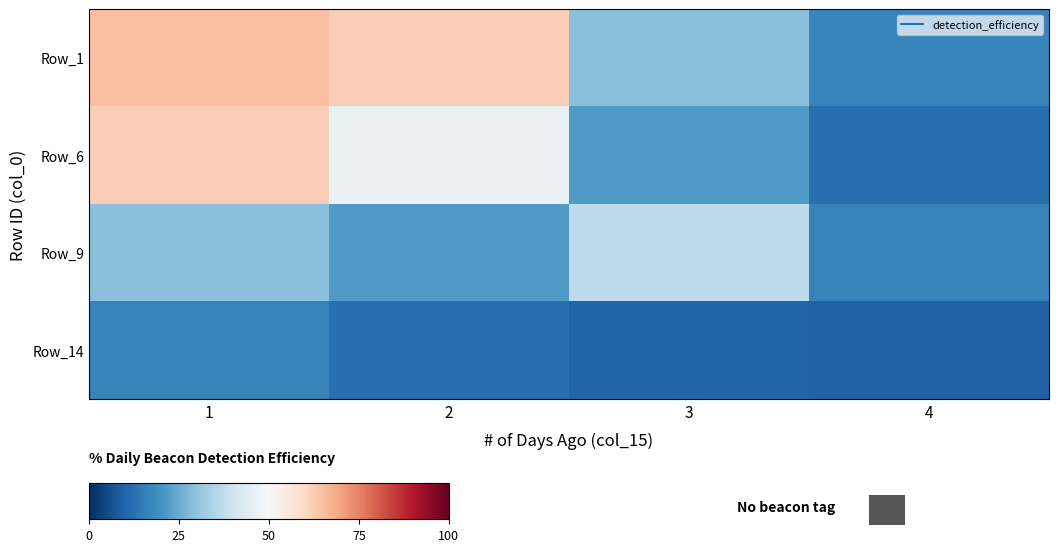

Which has a higher value, 1 or 4?

1